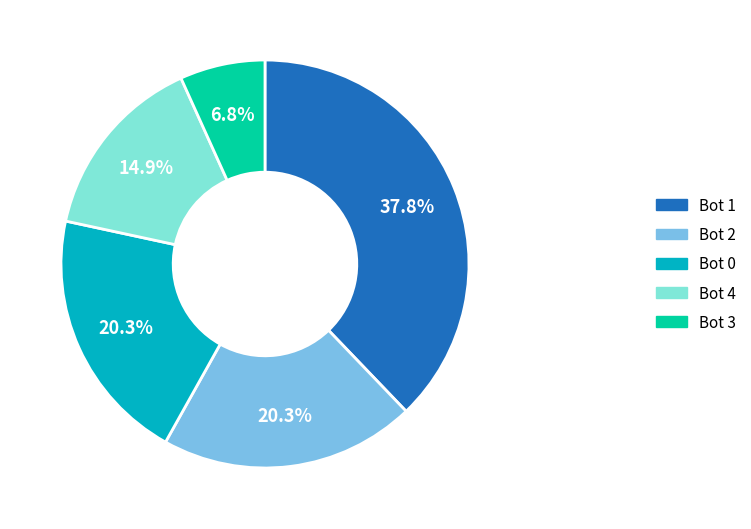

Which slice is the largest?

Bot 1